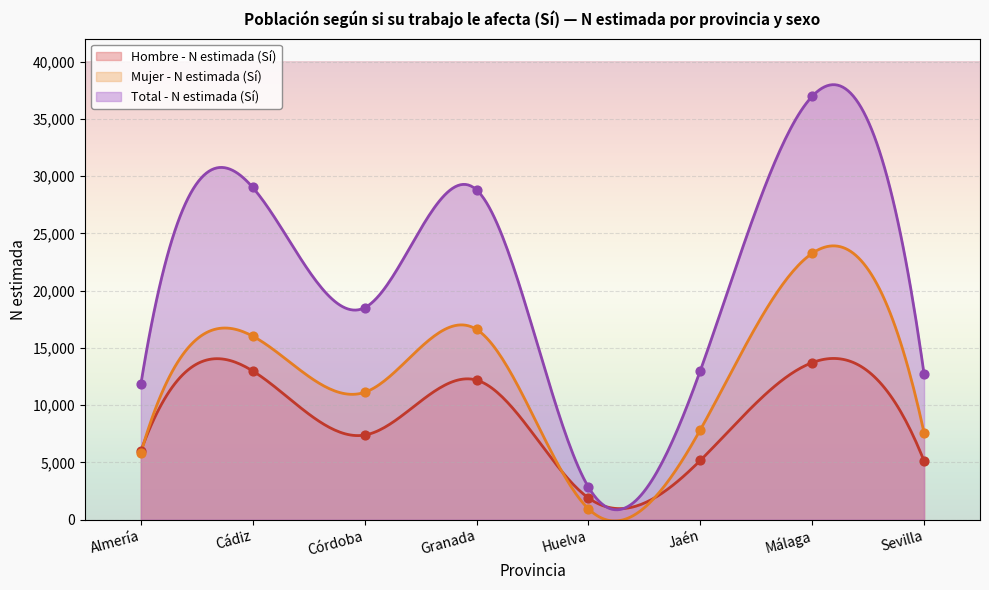

What are all the series names shown in the legend?

Hombre - N estimada (Sí), Mujer - N estimada (Sí), Total - N estimada (Sí)